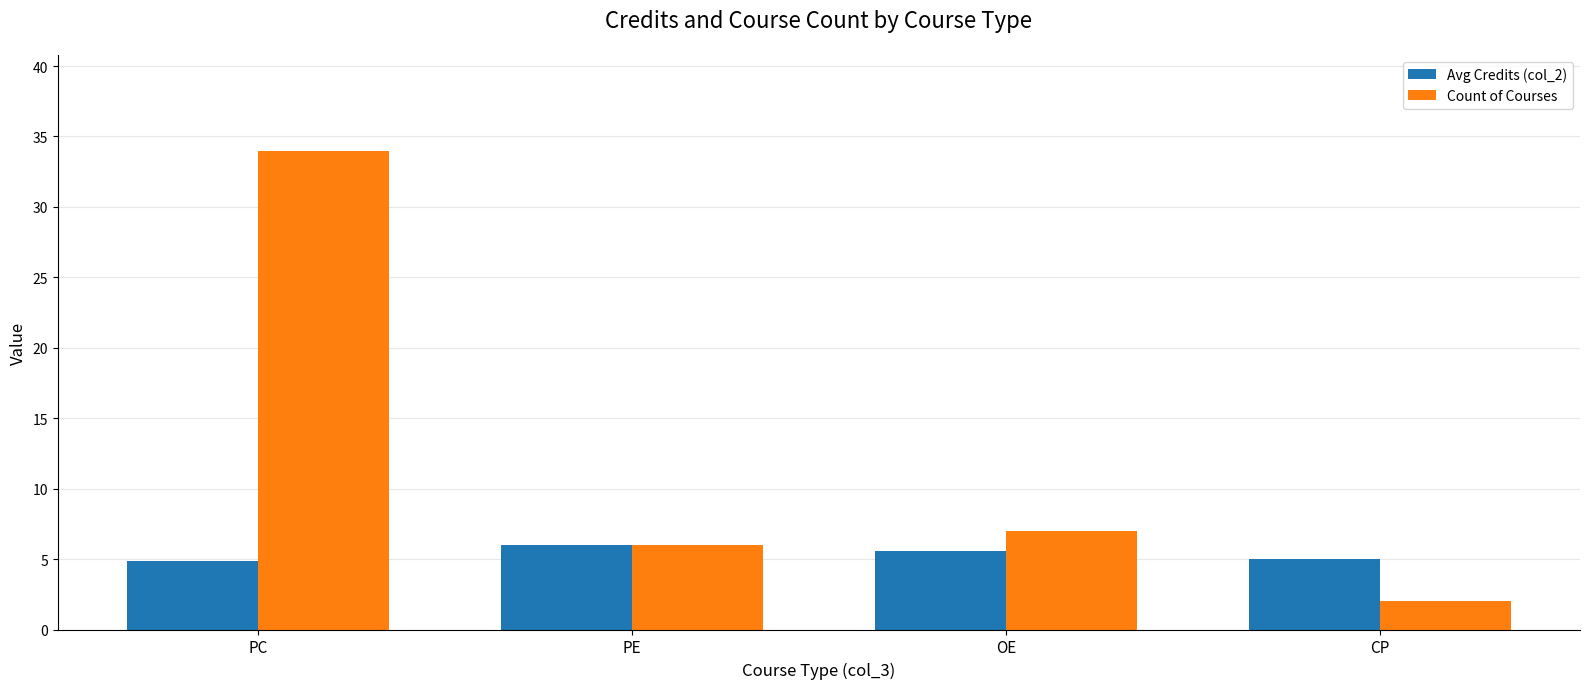

At how many categories does at least one series exceed 21?

1